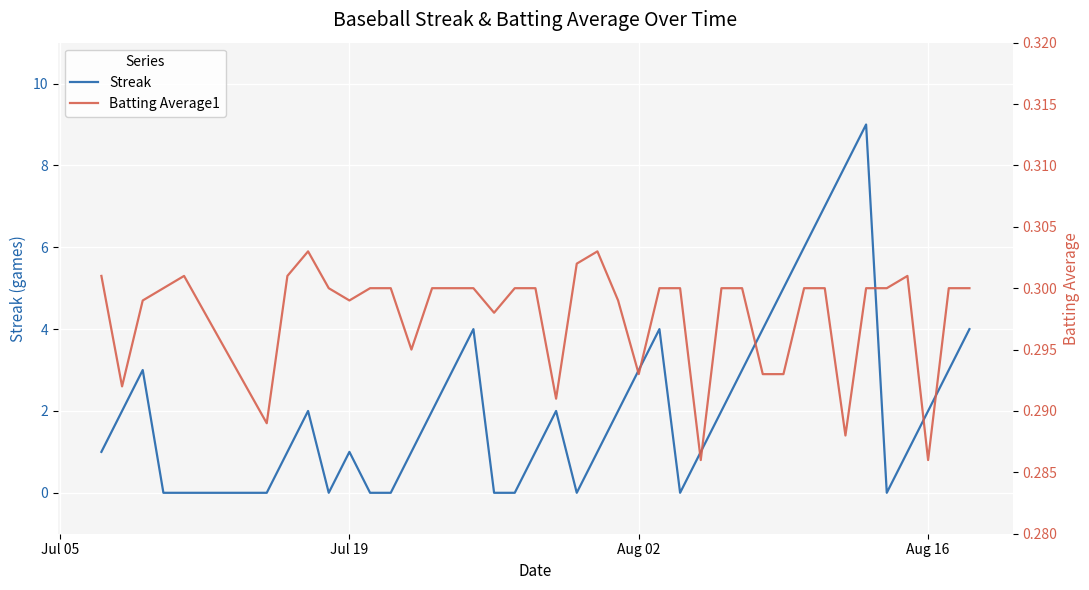

What is the highest value of the Streak series?

9